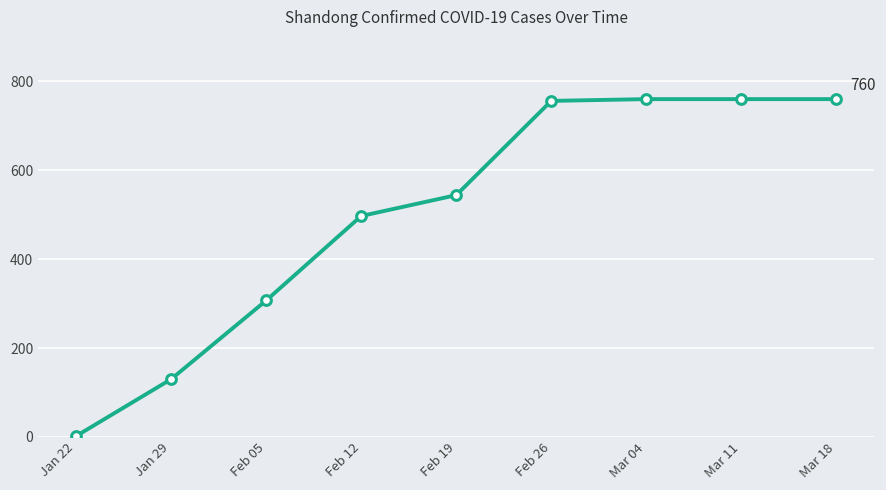

Reading left to right, list all the values displayed in this chart.

Jan 22=2	Jan 29=130	Feb 05=307	Feb 12=497	Feb 19=544	Feb 26=756	Mar 04=760	Mar 11=760	Mar 18=760